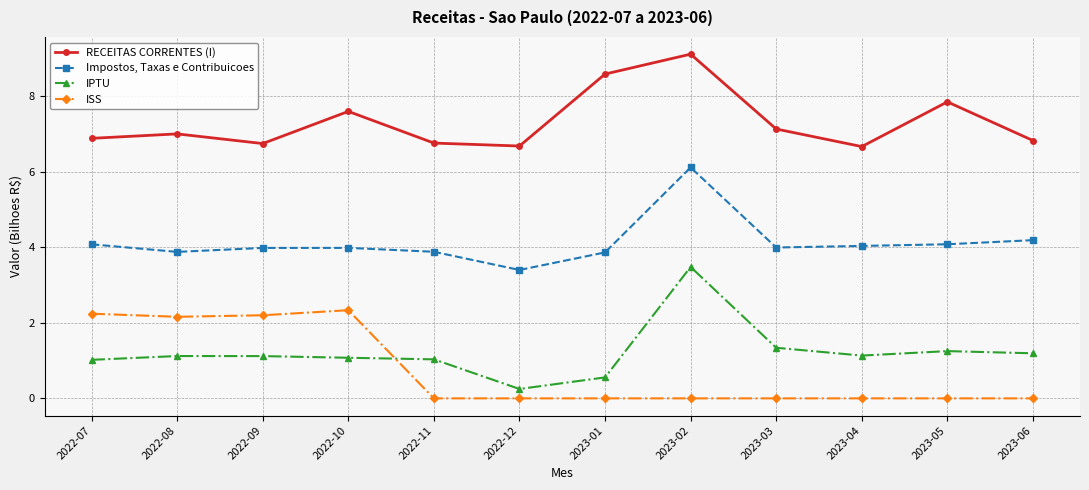

Is it true that IPTU equals 3.5 at 2023-02?

True